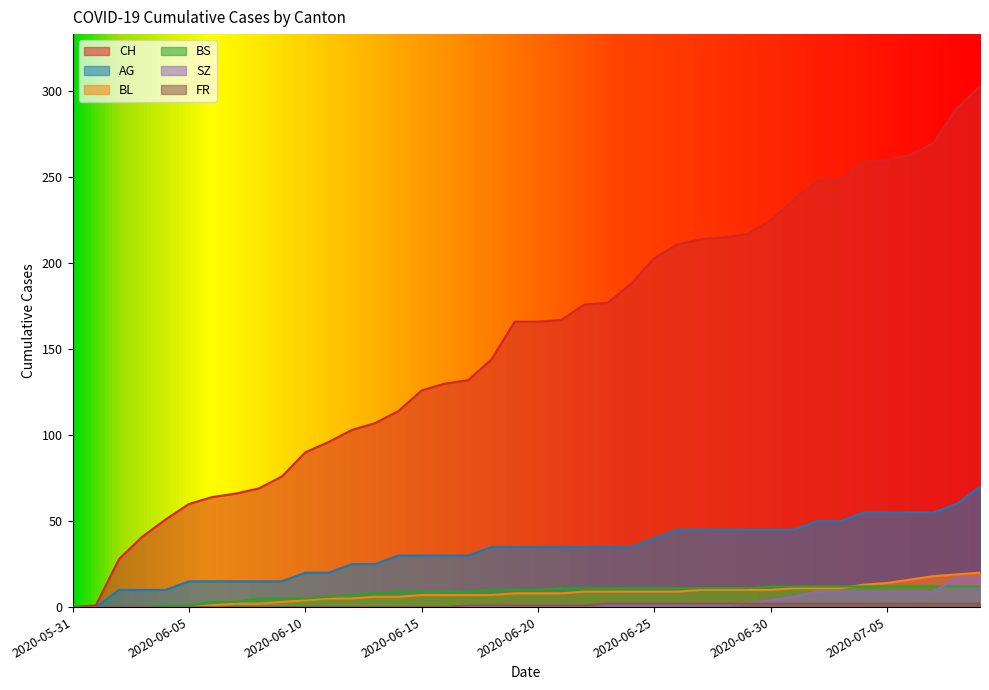

Reading right to left, what are all the values shown in this chart?

CH: 2020-07-09=303	2020-07-08=290	2020-07-07=270	2020-07-06=263	2020-07-05=260	2020-07-04=259	2020-07-03=249	2020-07-02=248	2020-07-01=237	2020-06-30=225	2020-06-29=217	2020-06-28=215	2020-06-27=214	2020-06-26=211	2020-06-25=203	2020-06-24=188	2020-06-23=177	2020-06-22=176	2020-06-21=167	2020-06-20=166	2020-06-19=166	2020-06-18=144	2020-06-17=132	2020-06-16=130	2020-06-15=126	2020-06-14=114	2020-06-13=107	2020-06-12=103	2020-06-11=96	2020-06-10=90	2020-06-09=76	2020-06-08=69	2020-06-07=66	2020-06-06=64	2020-06-05=60	2020-06-04=51	2020-06-03=41	2020-06-02=28	2020-06-01=1	2020-05-31=0
AG: 2020-07-09=70	2020-07-08=60	2020-07-07=55	2020-07-06=55	2020-07-05=55	2020-07-04=55	2020-07-03=50	2020-07-02=50	2020-07-01=45	2020-06-30=45	2020-06-29=45	2020-06-28=45	2020-06-27=45	2020-06-26=45	2020-06-25=40	2020-06-24=35	2020-06-23=35	2020-06-22=35	2020-06-21=35	2020-06-20=35	2020-06-19=35	2020-06-18=35	2020-06-17=30	2020-06-16=30	2020-06-15=30	2020-06-14=30	2020-06-13=25	2020-06-12=25	2020-06-11=20	2020-06-10=20	2020-06-09=15	2020-06-08=15	2020-06-07=15	2020-06-06=15	2020-06-05=15	2020-06-04=10	2020-06-03=10	2020-06-02=10	2020-06-01=0	2020-05-31=0
BL: 2020-07-09=20	2020-07-08=19	2020-07-07=18	2020-07-06=16	2020-07-05=14	2020-07-04=13	2020-07-03=11	2020-07-02=11	2020-07-01=11	2020-06-30=10	2020-06-29=10	2020-06-28=10	2020-06-27=10	2020-06-26=9	2020-06-25=9	2020-06-24=9	2020-06-23=9	2020-06-22=9	2020-06-21=8	2020-06-20=8	2020-06-19=8	2020-06-18=7	2020-06-17=7	2020-06-16=7	2020-06-15=7	2020-06-14=6	2020-06-13=6	2020-06-12=5	2020-06-11=5	2020-06-10=4	2020-06-09=3	2020-06-08=2	2020-06-07=2	2020-06-06=1	2020-06-05=0	2020-06-04=0	2020-06-03=0	2020-06-02=0	2020-06-01=0	2020-05-31=0
BS: 2020-07-09=12	2020-07-08=12	2020-07-07=12	2020-07-06=12	2020-07-05=12	2020-07-04=12	2020-07-03=12	2020-07-02=12	2020-07-01=12	2020-06-30=12	2020-06-29=11	2020-06-28=11	2020-06-27=11	2020-06-26=11	2020-06-25=11	2020-06-24=11	2020-06-23=11	2020-06-22=11	2020-06-21=11	2020-06-20=10	2020-06-19=10	2020-06-18=10	2020-06-17=9	2020-06-16=9	2020-06-15=9	2020-06-14=9	2020-06-13=8	2020-06-12=7	2020-06-11=6	2020-06-10=5	2020-06-09=5	2020-06-08=5	2020-06-07=3	2020-06-06=3	2020-06-05=1	2020-06-04=1	2020-06-03=0	2020-06-02=0	2020-06-01=0	2020-05-31=0
SZ: 2020-07-09=17	2020-07-08=17	2020-07-07=9	2020-07-06=9	2020-07-05=9	2020-07-04=9	2020-07-03=9	2020-07-02=9	2020-07-01=6	2020-06-30=4	2020-06-29=2	2020-06-28=1	2020-06-27=1	2020-06-26=1	2020-06-25=1	2020-06-24=1	2020-06-23=1	2020-06-22=1	2020-06-21=1	2020-06-20=1	2020-06-19=1	2020-06-18=0	2020-06-17=0	2020-06-16=0	2020-06-15=0	2020-06-14=0	2020-06-13=0	2020-06-12=0	2020-06-11=0	2020-06-10=0	2020-06-09=0	2020-06-08=0	2020-06-07=0	2020-06-06=0	2020-06-05=0	2020-06-04=0	2020-06-03=0	2020-06-02=0	2020-06-01=0	2020-05-31=0
FR: 2020-07-09=2	2020-07-08=2	2020-07-07=2	2020-07-06=2	2020-07-05=2	2020-07-04=2	2020-07-03=2	2020-07-02=2	2020-07-01=2	2020-06-30=2	2020-06-29=2	2020-06-28=2	2020-06-27=2	2020-06-26=2	2020-06-25=2	2020-06-24=2	2020-06-23=2	2020-06-22=1	2020-06-21=1	2020-06-20=1	2020-06-19=1	2020-06-18=1	2020-06-17=1	2020-06-16=0	2020-06-15=0	2020-06-14=0	2020-06-13=0	2020-06-12=0	2020-06-11=0	2020-06-10=0	2020-06-09=0	2020-06-08=0	2020-06-07=0	2020-06-06=0	2020-06-05=0	2020-06-04=0	2020-06-03=0	2020-06-02=0	2020-06-01=0	2020-05-31=0